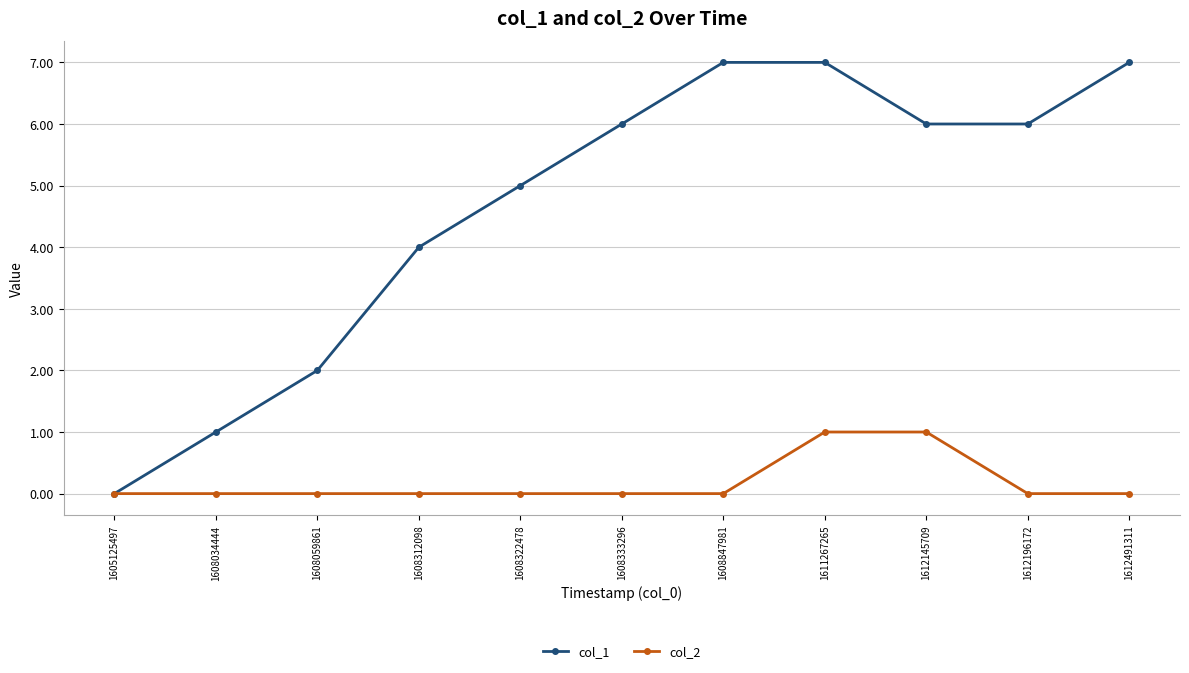

How many col_2 values are between 0 and 1?

11